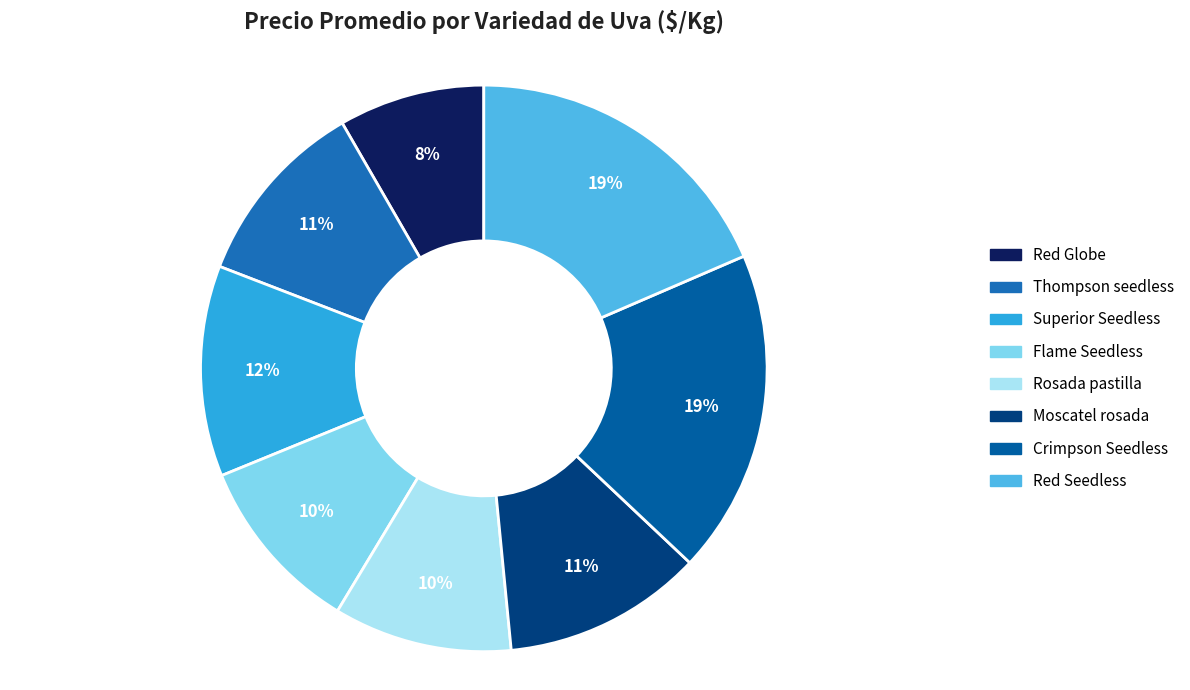

Rank the categories by value from highest to lowest.

Crimpson Seedless, Red Seedless, Superior Seedless, Moscatel rosada, Thompson seedless, Flame Seedless, Rosada pastilla, Red Globe